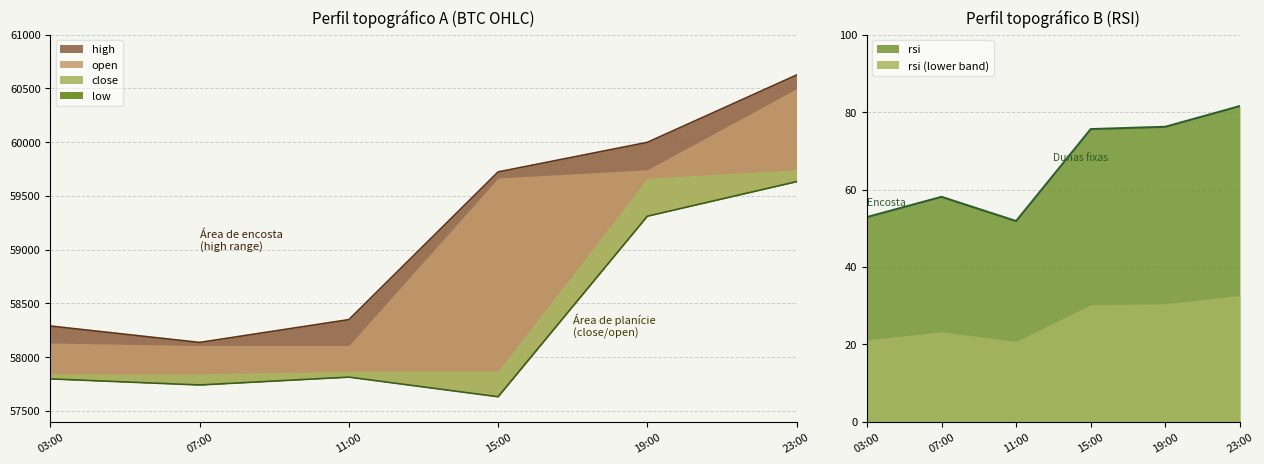

True or false: high has more than 0 interior local peaks.

False